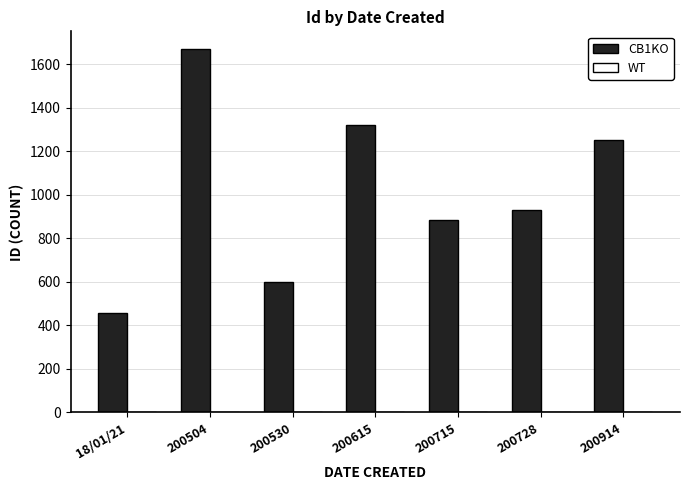

At which category is the sum across all series the highest?

200504